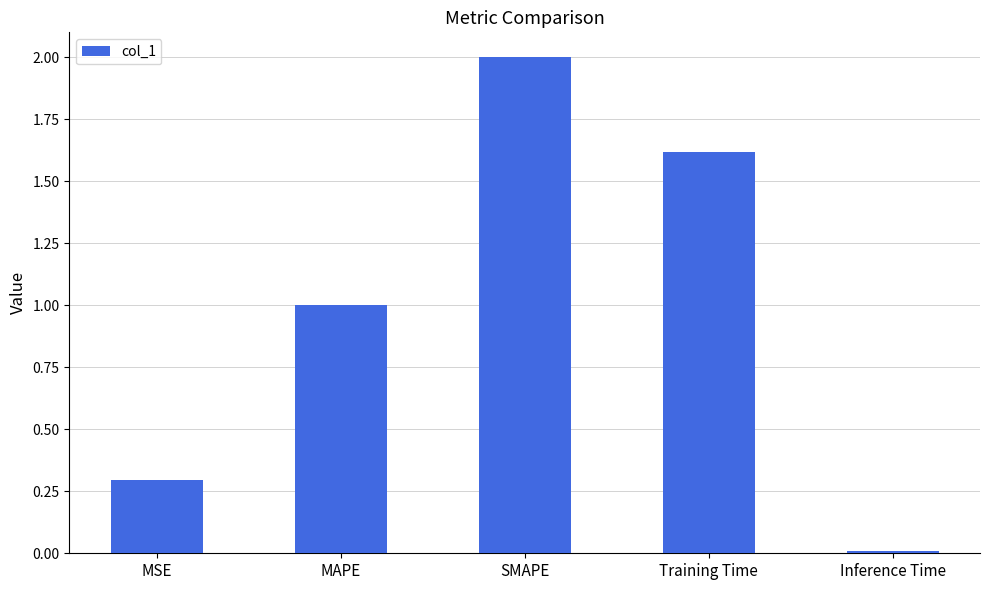

What is the value of the 2nd bar from the left?

1.0